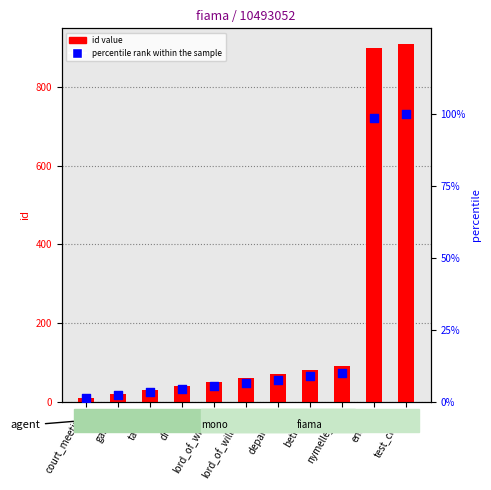

Which series contains the lowest Y value?

percentile rank within the sample